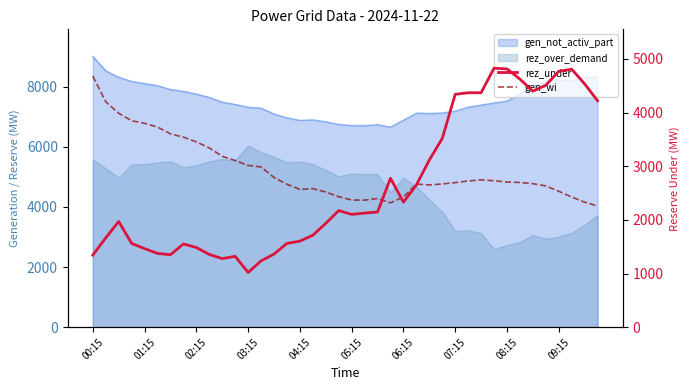

How many times do rez_under and gen_wi cross each other?

3